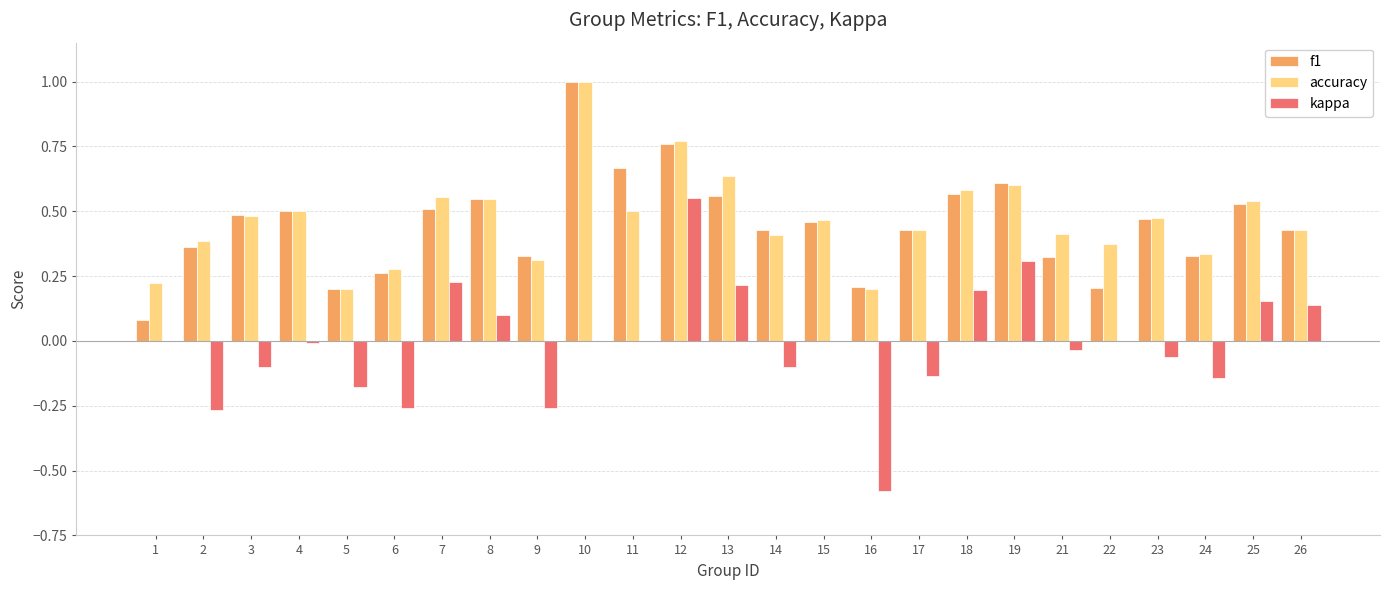

At which category is the sum across all series the highest?

12